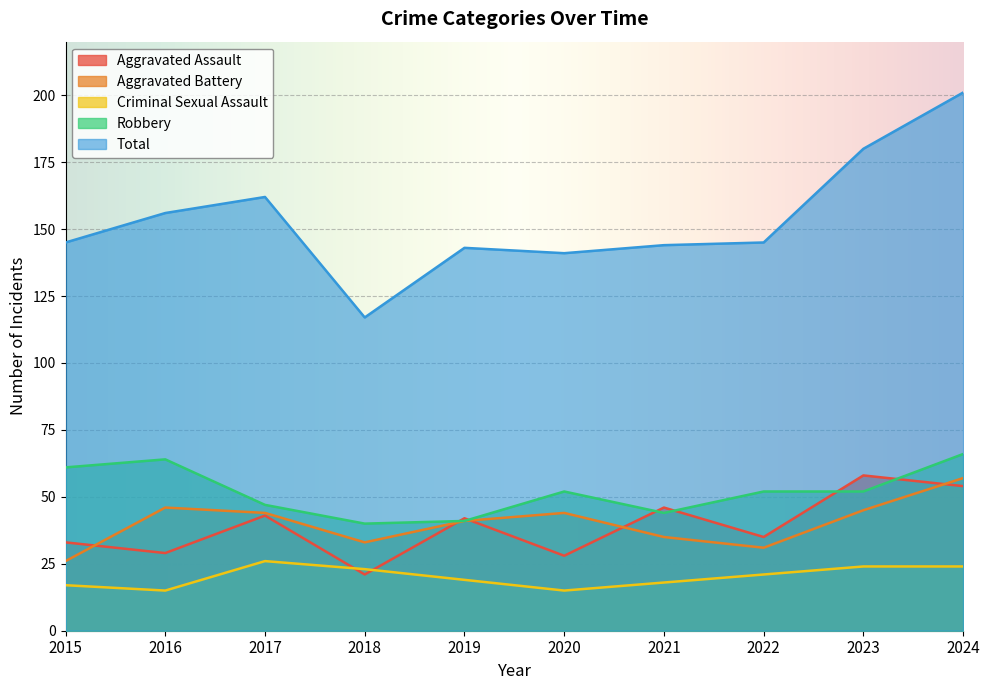

How many interior local peaks does the Total series have?

2